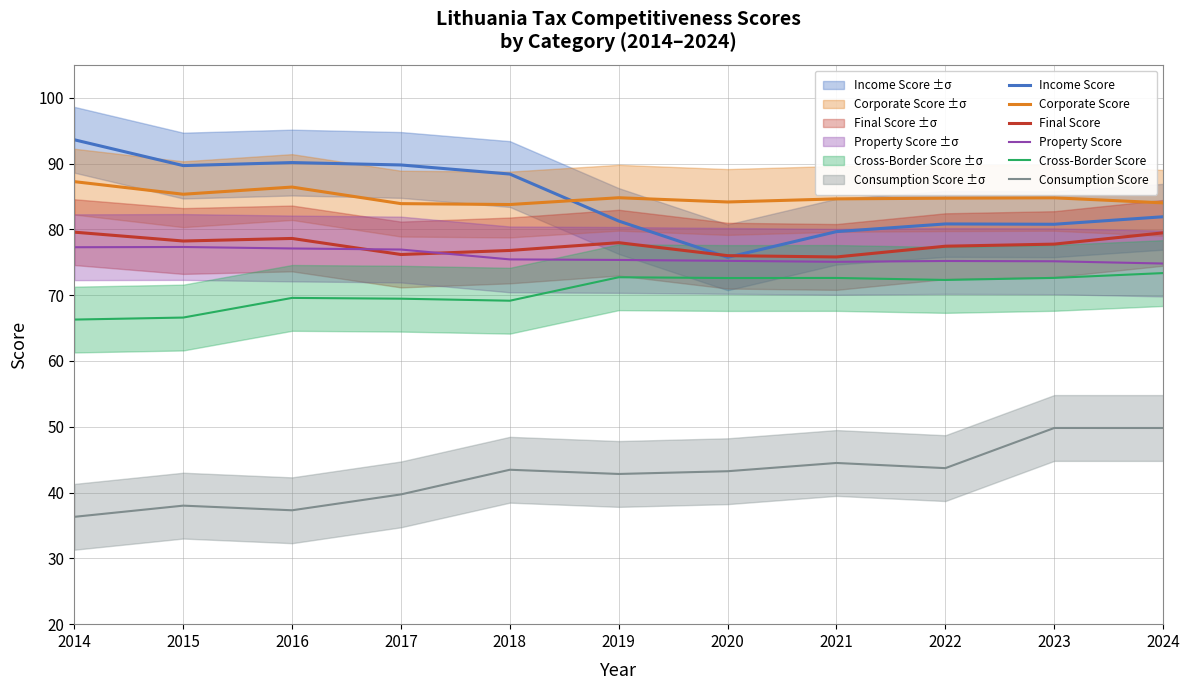

Which series changed the most between 2019 and 2020?

Income Score